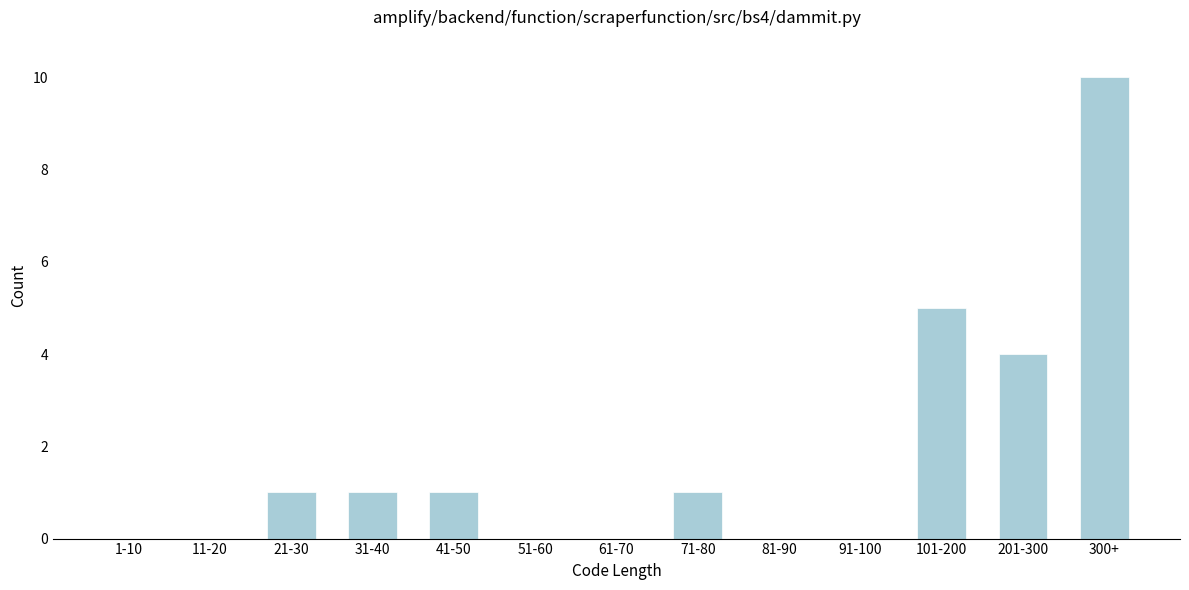

Reading left to right, transcribe all the data shown in this chart.

1-10=0	11-20=0	21-30=1	31-40=1	41-50=1	51-60=0	61-70=0	71-80=1	81-90=0	91-100=0	101-200=5	201-300=4	300+=10